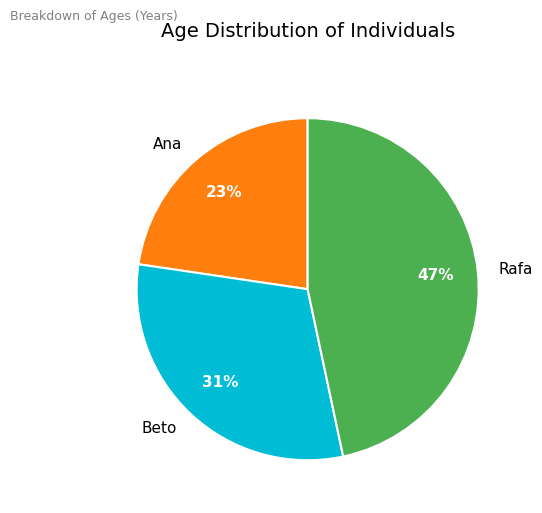

Is Beto the majority of the pie?

No